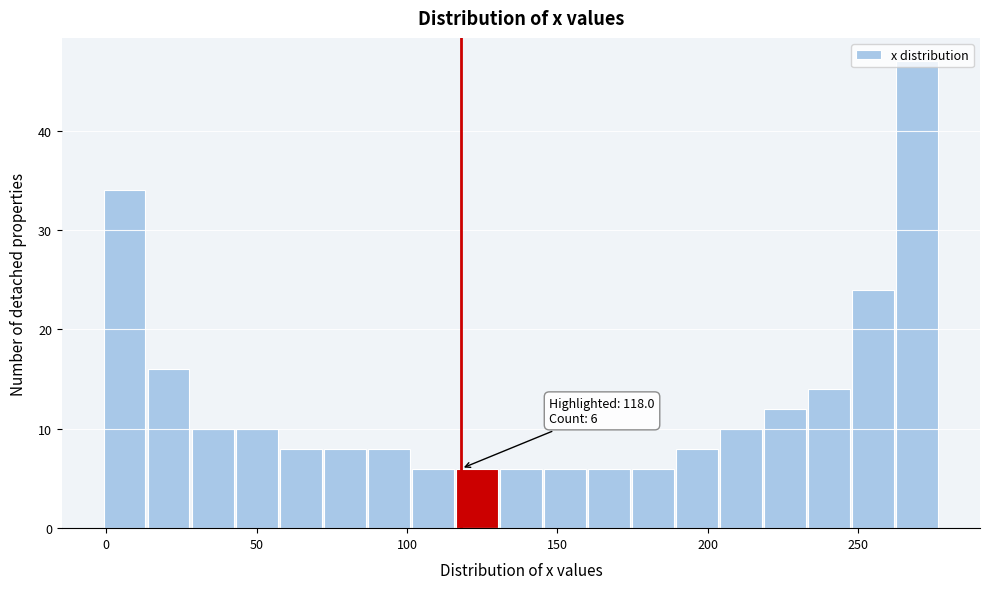

Read against the x-axis, roughly where is the centre of the tallest bar?

270